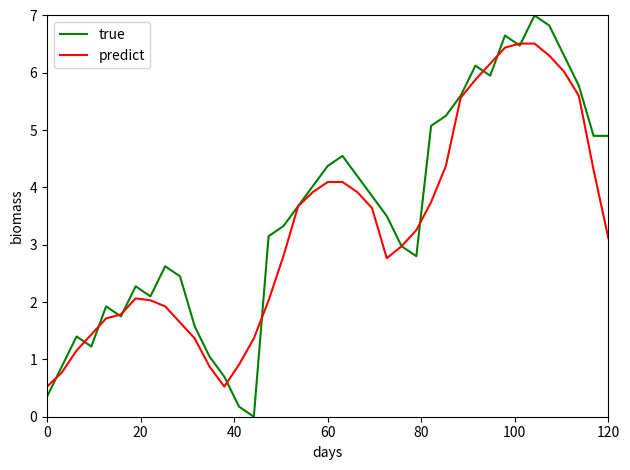

Which series has the largest range (max minus min)?

true